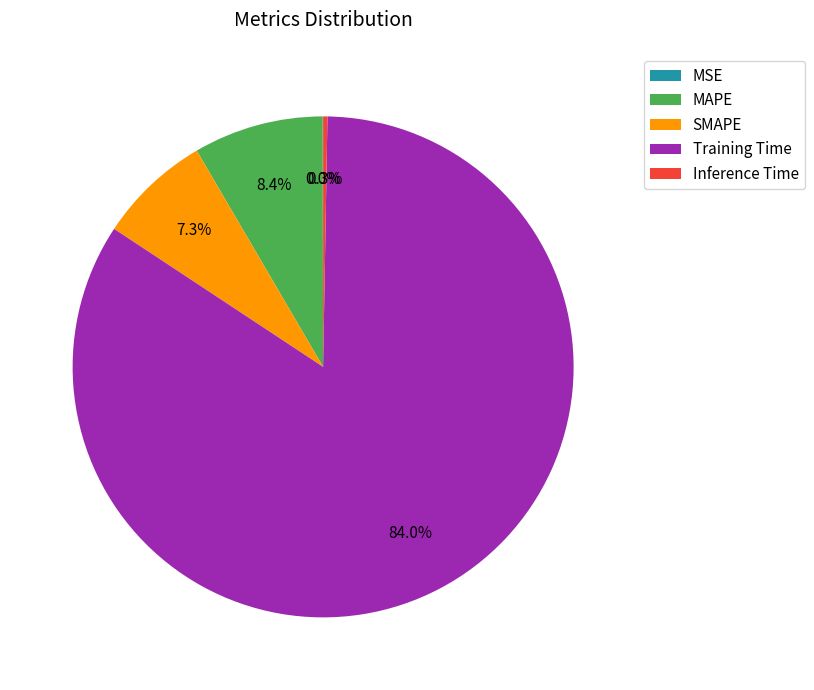

How much of the chart is everything except MAPE?

91.6%